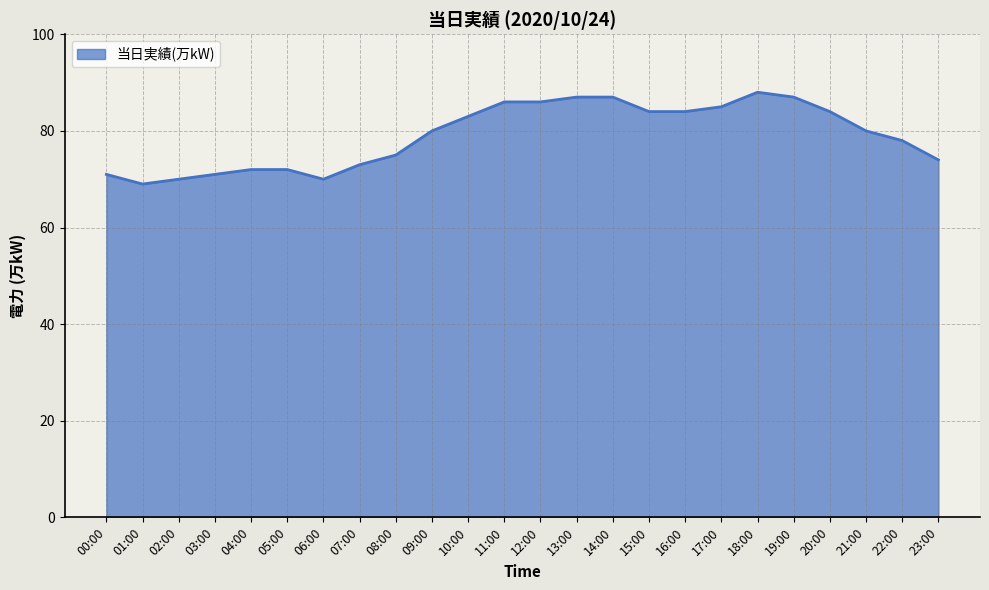

How many categories are shown in the chart?

24